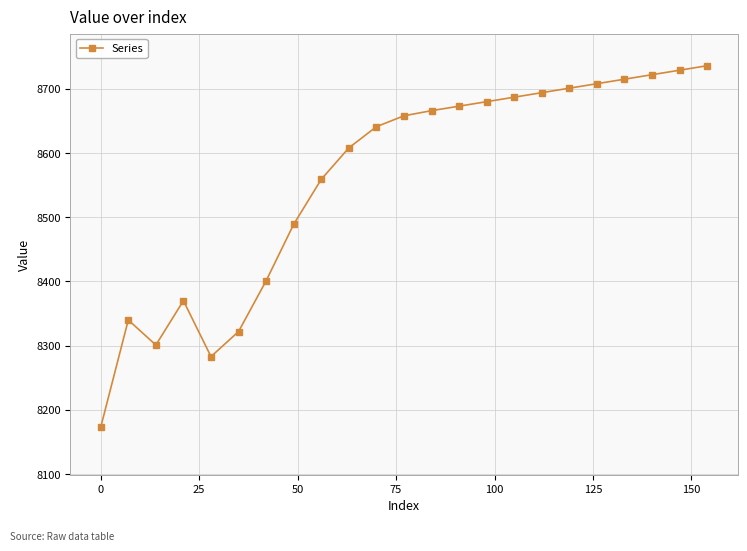

Reading left to right, transcribe all the data shown in this chart.

8173	8340	8301	8370	8283	8322	8401	8489	8559	8608	8641	8658	8666	8673	8680	8687	8694	8701	8708	8715	8722	8729	8736